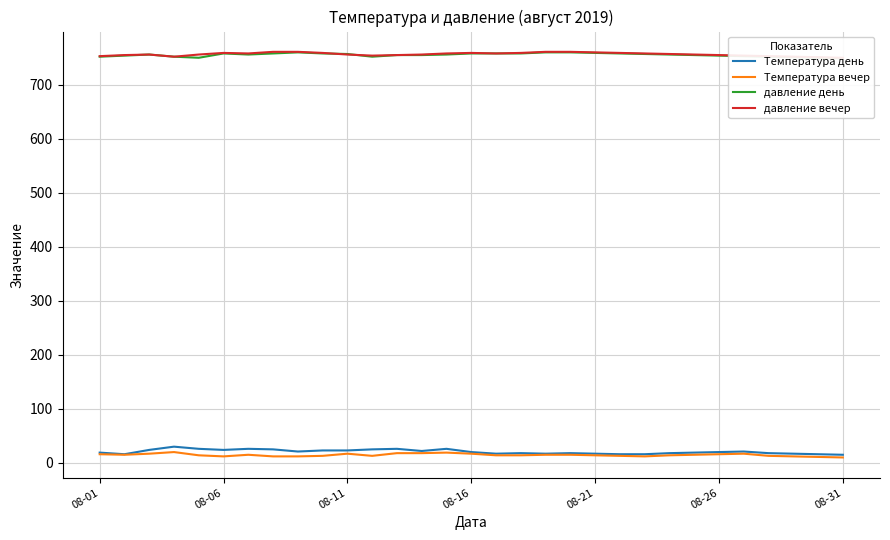

What is the average value of the давление день series?

755